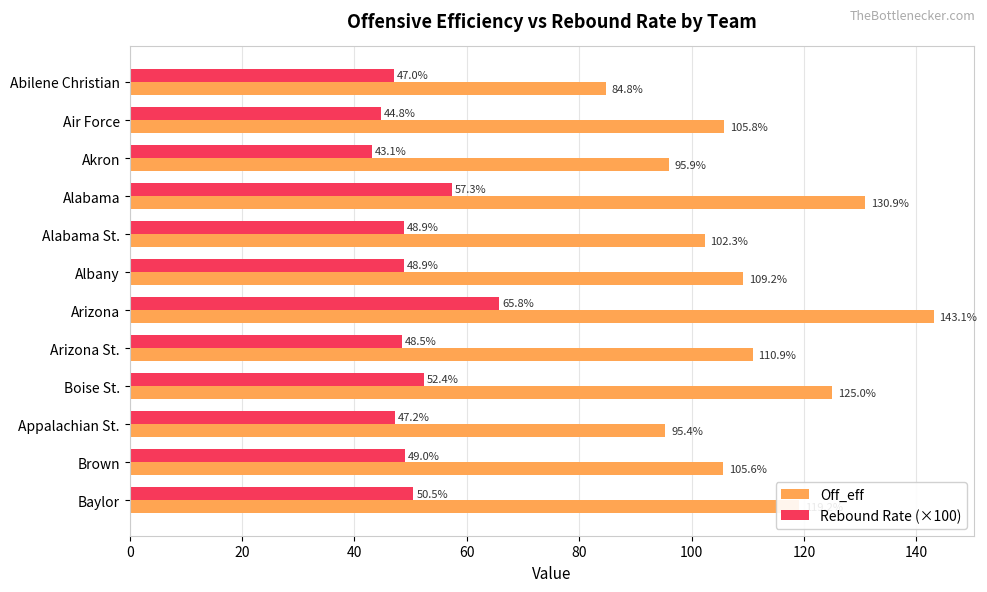

Where is Off_eff nearest to the value 113?

Arizona St.